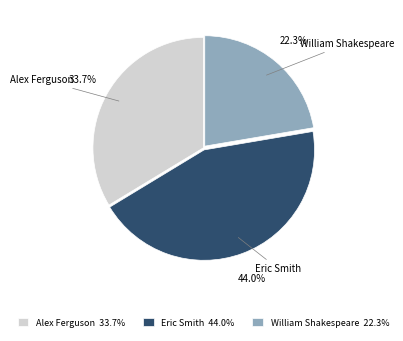

How many slices are in this pie chart?

3